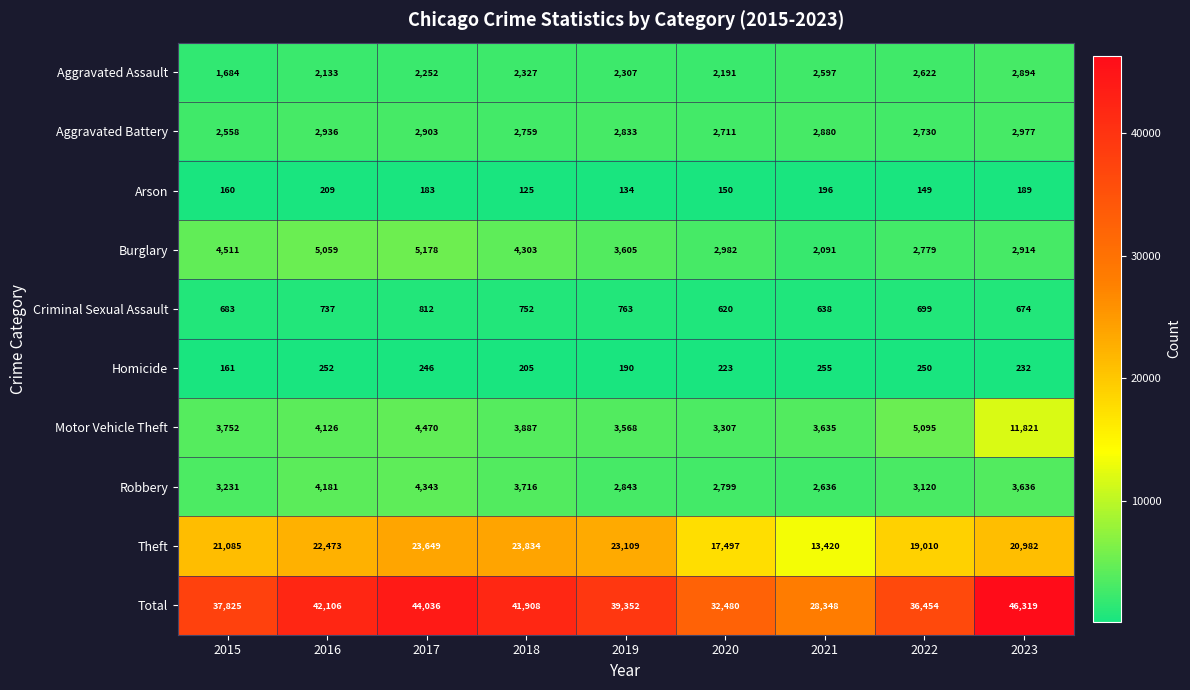

What is the total value across all series at 2016?

84212